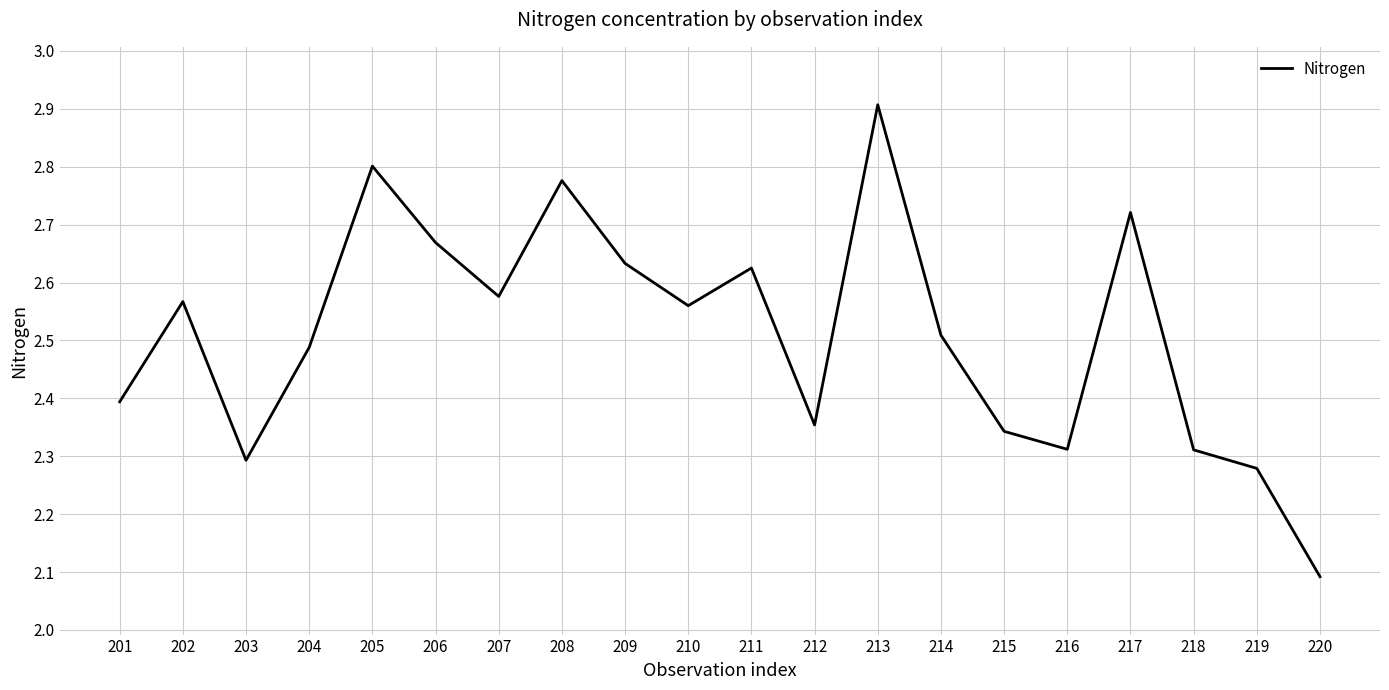

At which label is the value closest to 2?

220